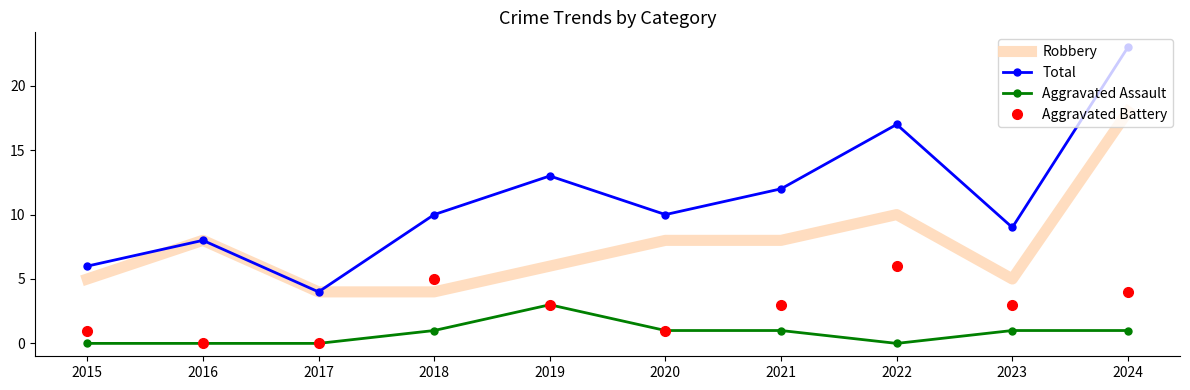

What is the total value across all series at 2020?

20